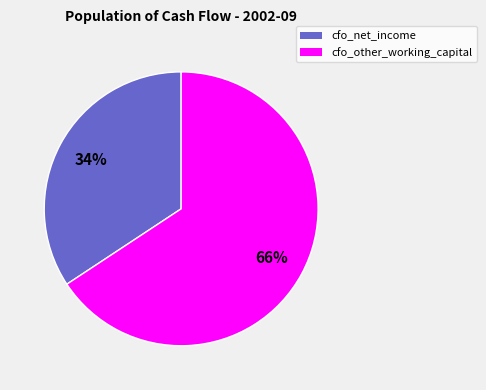

Does any single category account for the majority?

Yes